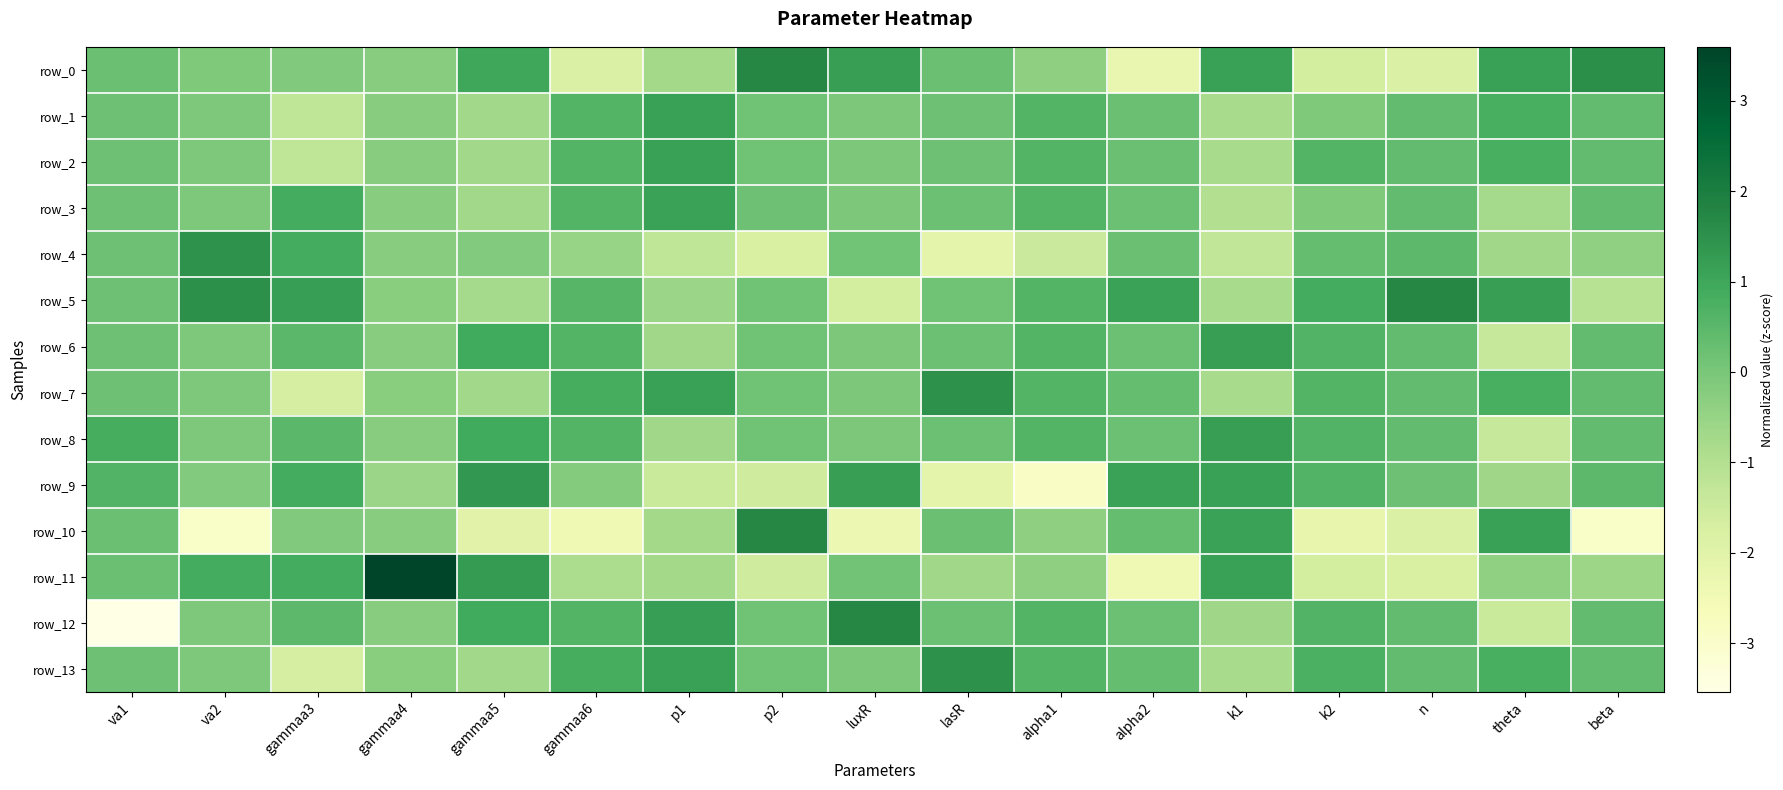

Which category has the highest value across all series?

gammaa4